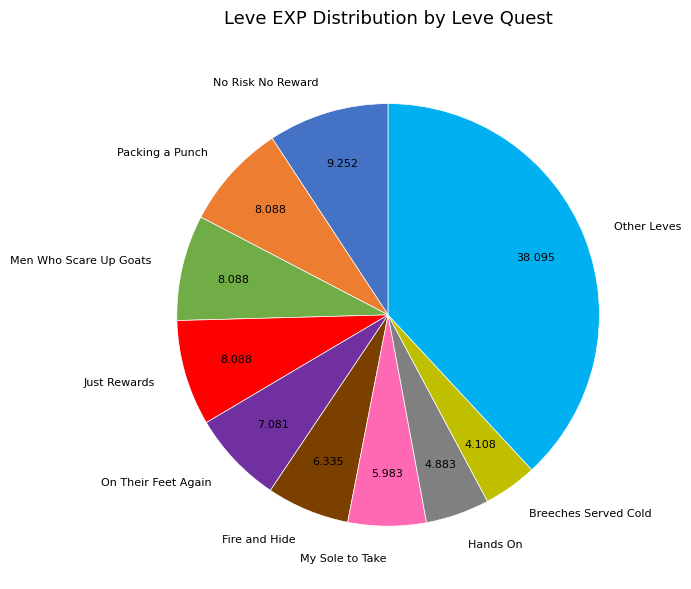

Which category has the smallest portion of the pie?

Breeches Served Cold